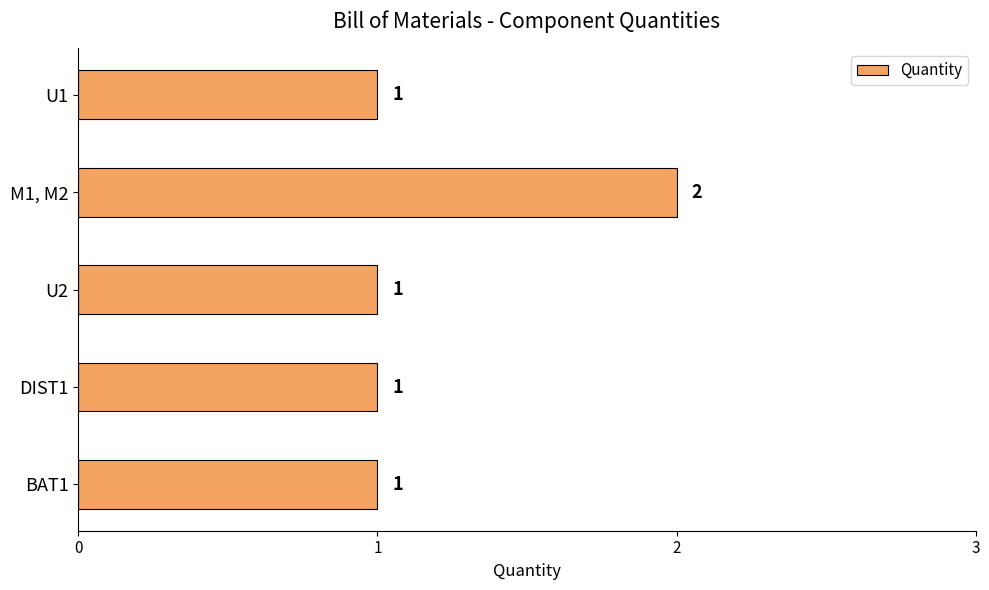

What is the sum of all values?

6